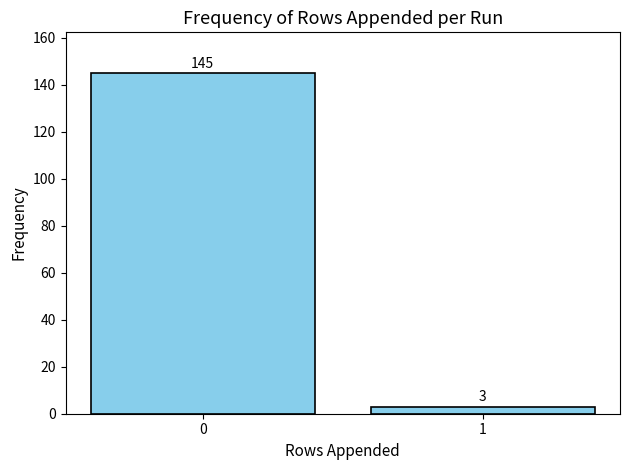

Reading left to right, what are all the values shown in this chart?

0=145	1=3